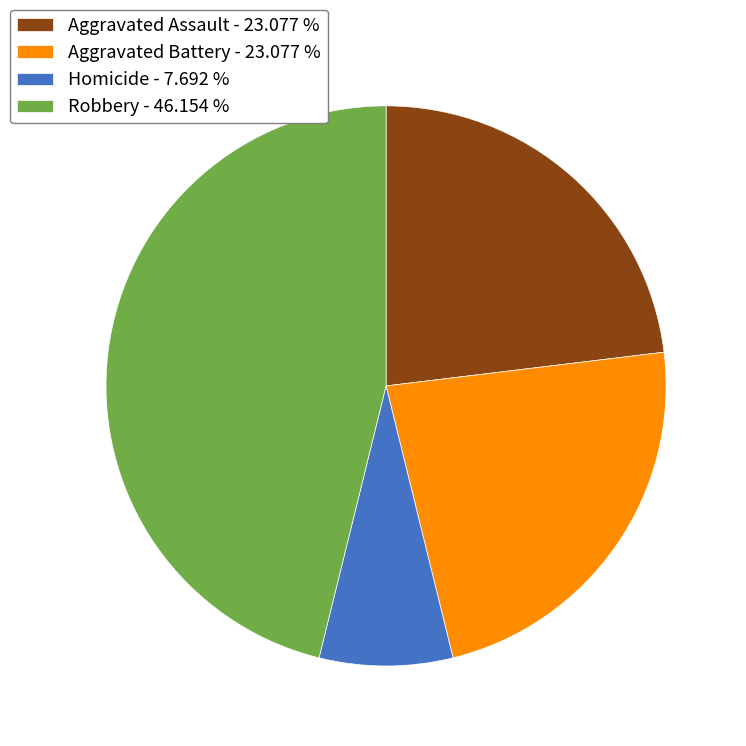

Which category has the biggest portion of the pie?

Robbery - 46.154 %